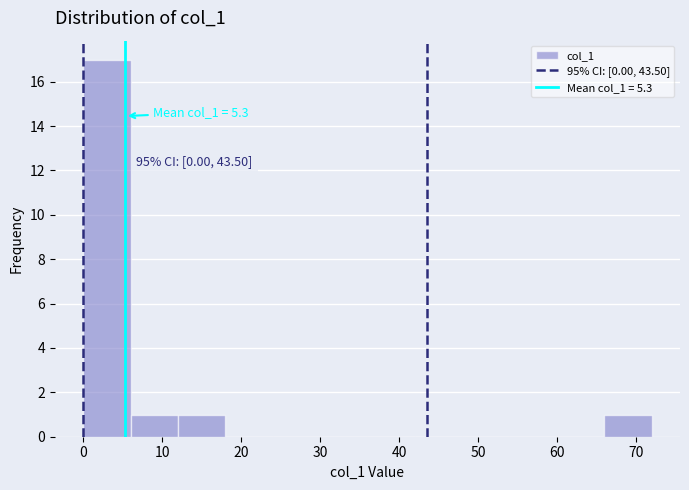

Which range on the x-axis has the tallest bar?

0 to 6